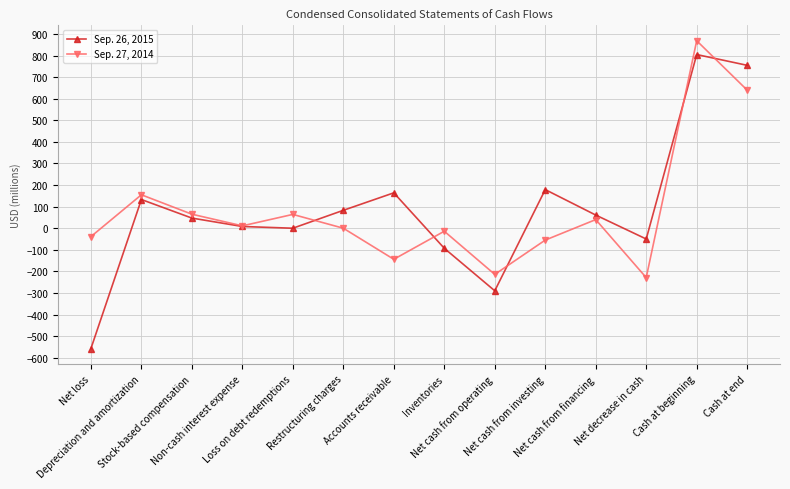

Rank the series by their maximum value, from highest to lowest.

Sep. 27, 2014, Sep. 26, 2015